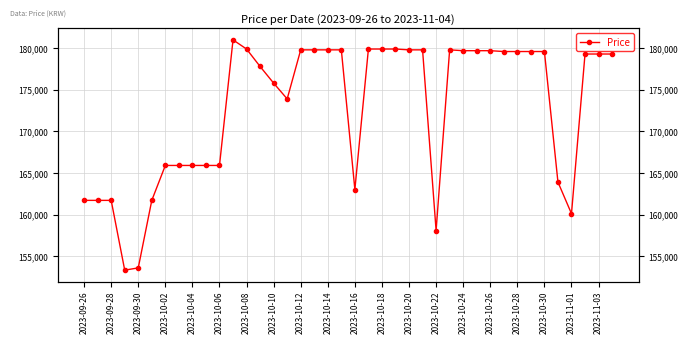

How many series are shown in this chart?

1